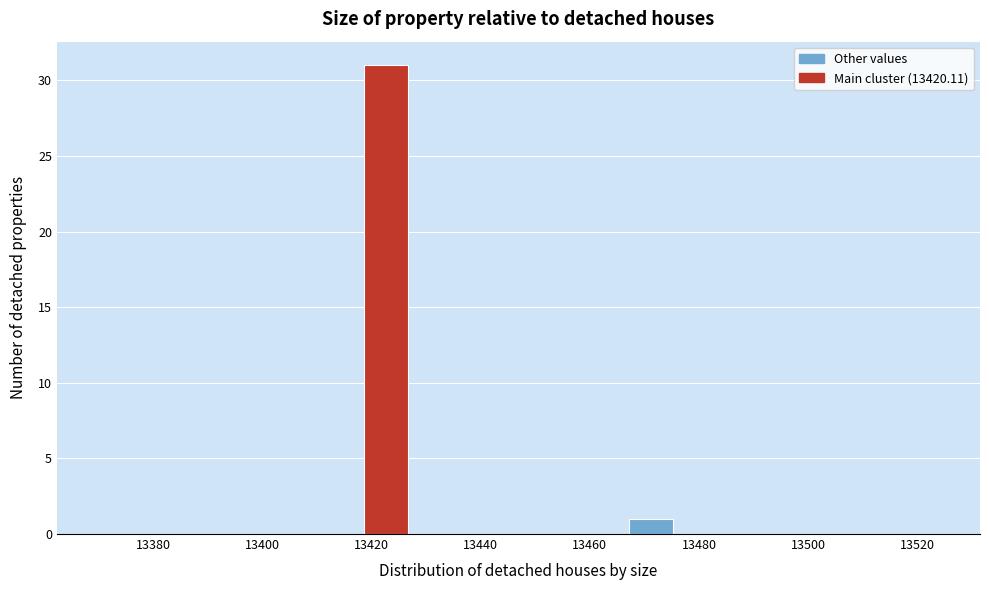

Over which range of the x-axis is the bar tallest?

13418 to 13426